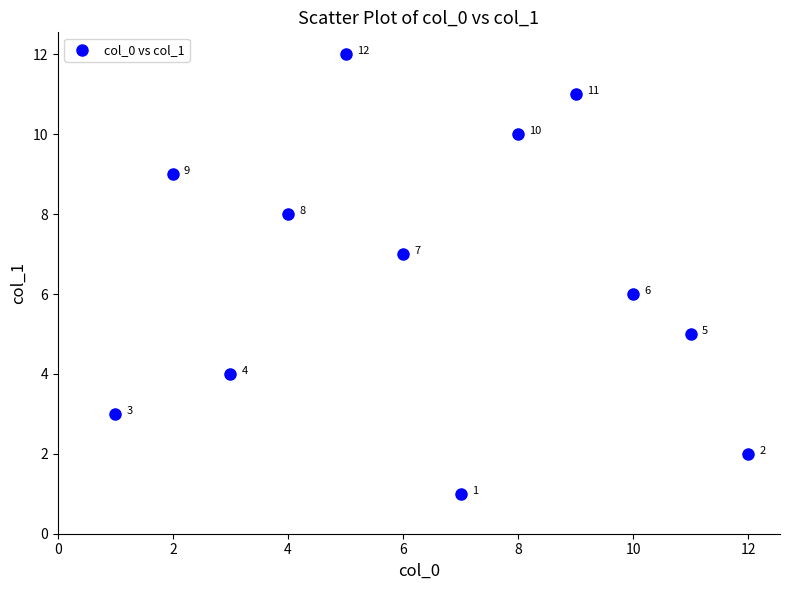

What is the range of Y values (max minus min)?

11